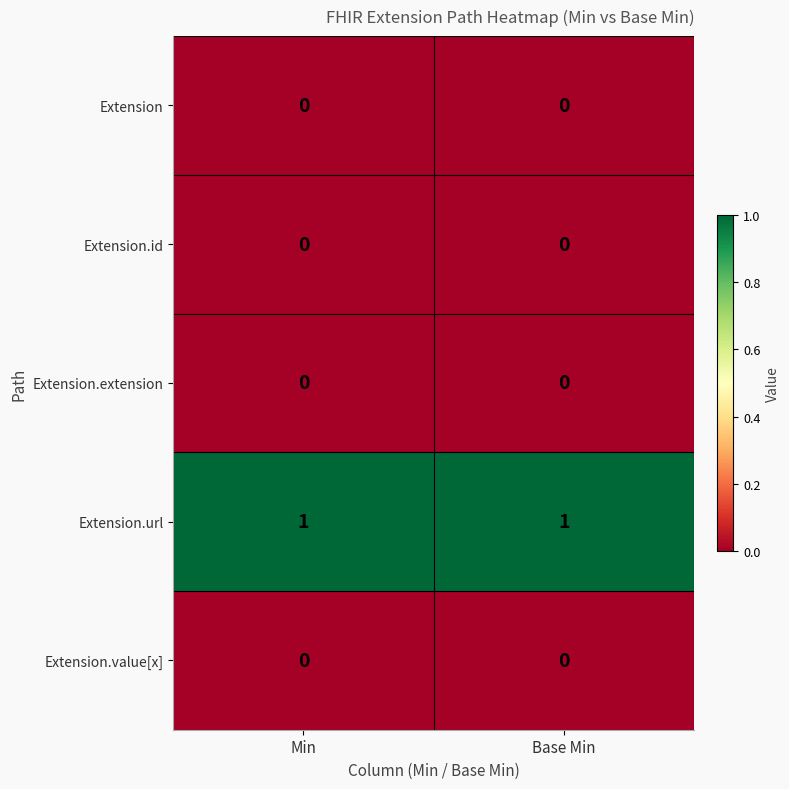

Which series has the largest total across all categories?

Extension.url